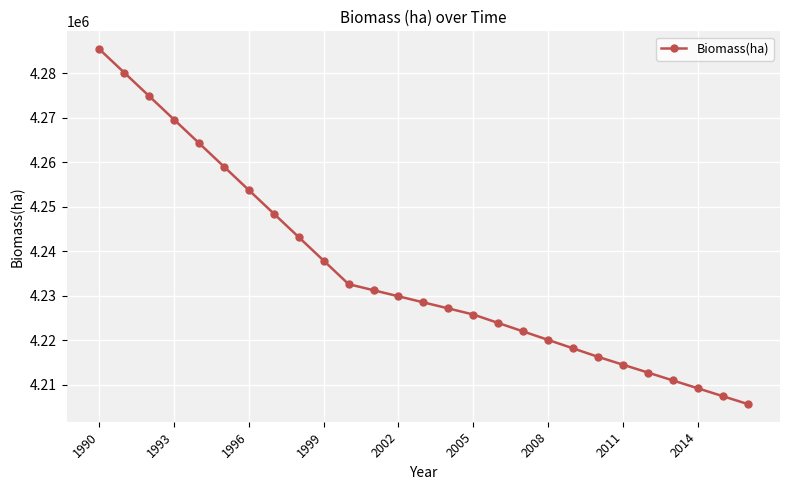

What is the difference between the second highest and second lowest values?

72675.6